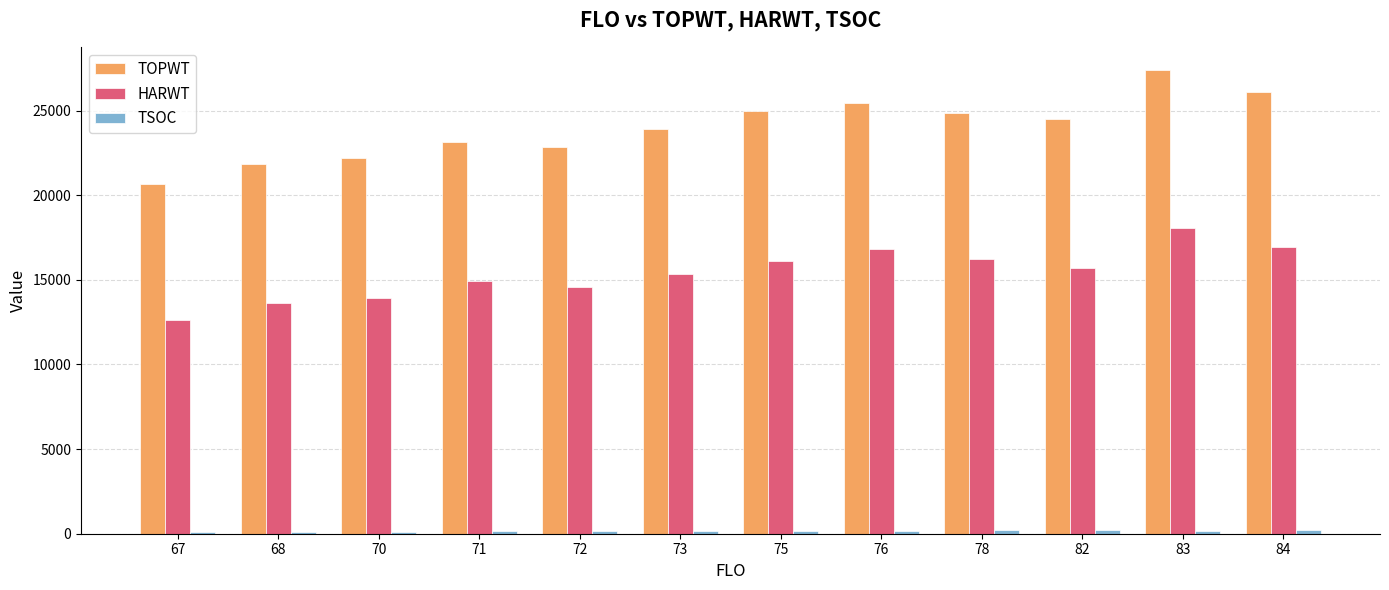

The value of TOPWT at 76 is 25468.0. True or false?

True